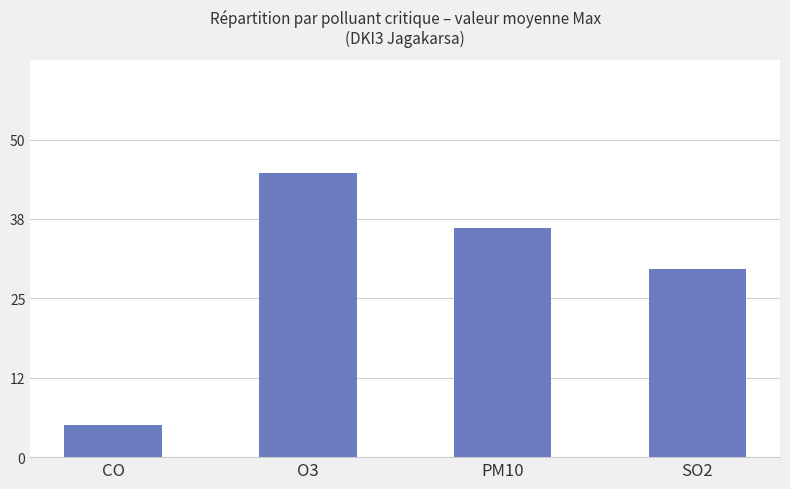

Does the chart contain stacked bars?

No